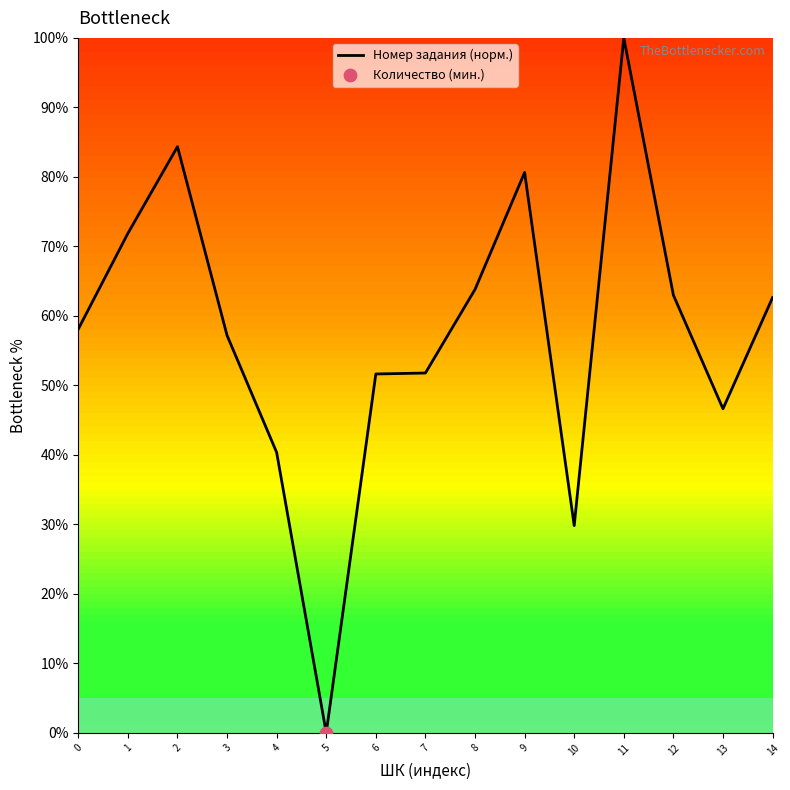

What is the ratio of the value at 8 to the value at 3?

1.1